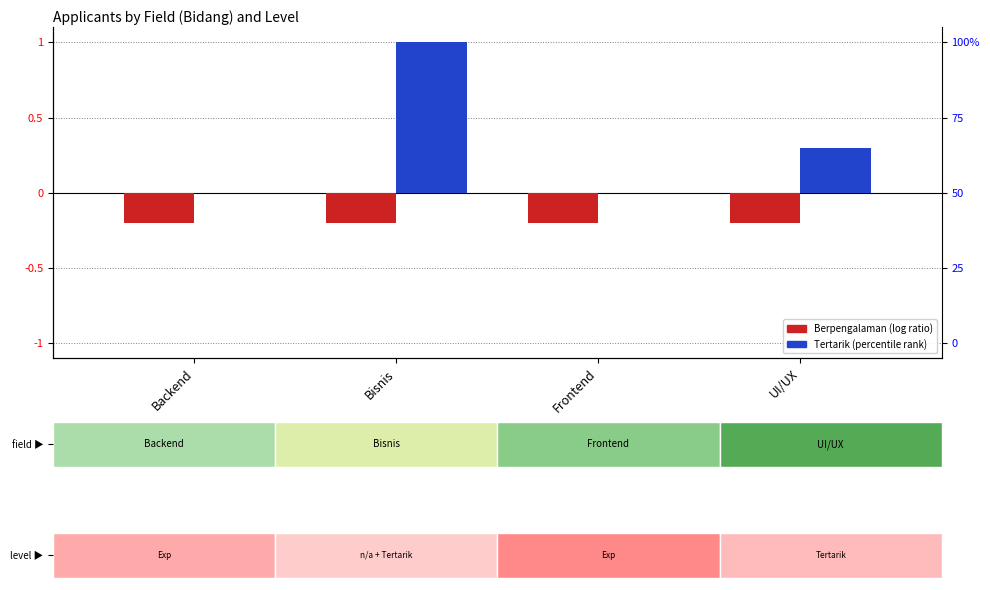

At how many categories does at least one series exceed 0?

2